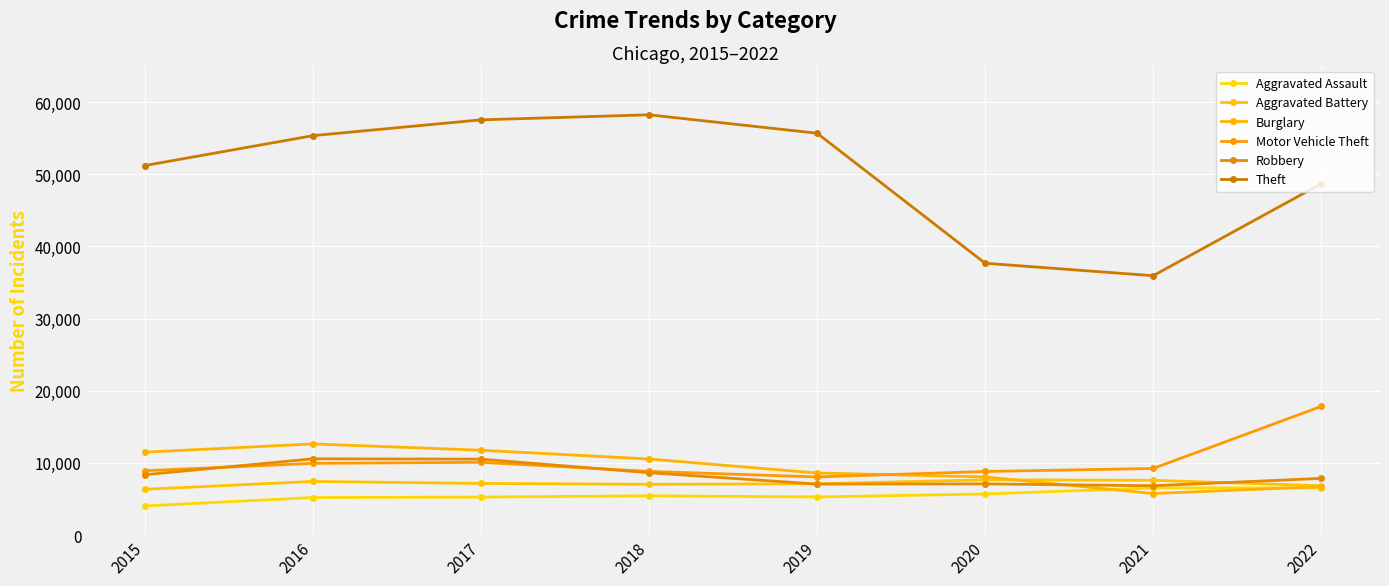

Where does the Aggravated Battery series first go above 7157?

2016